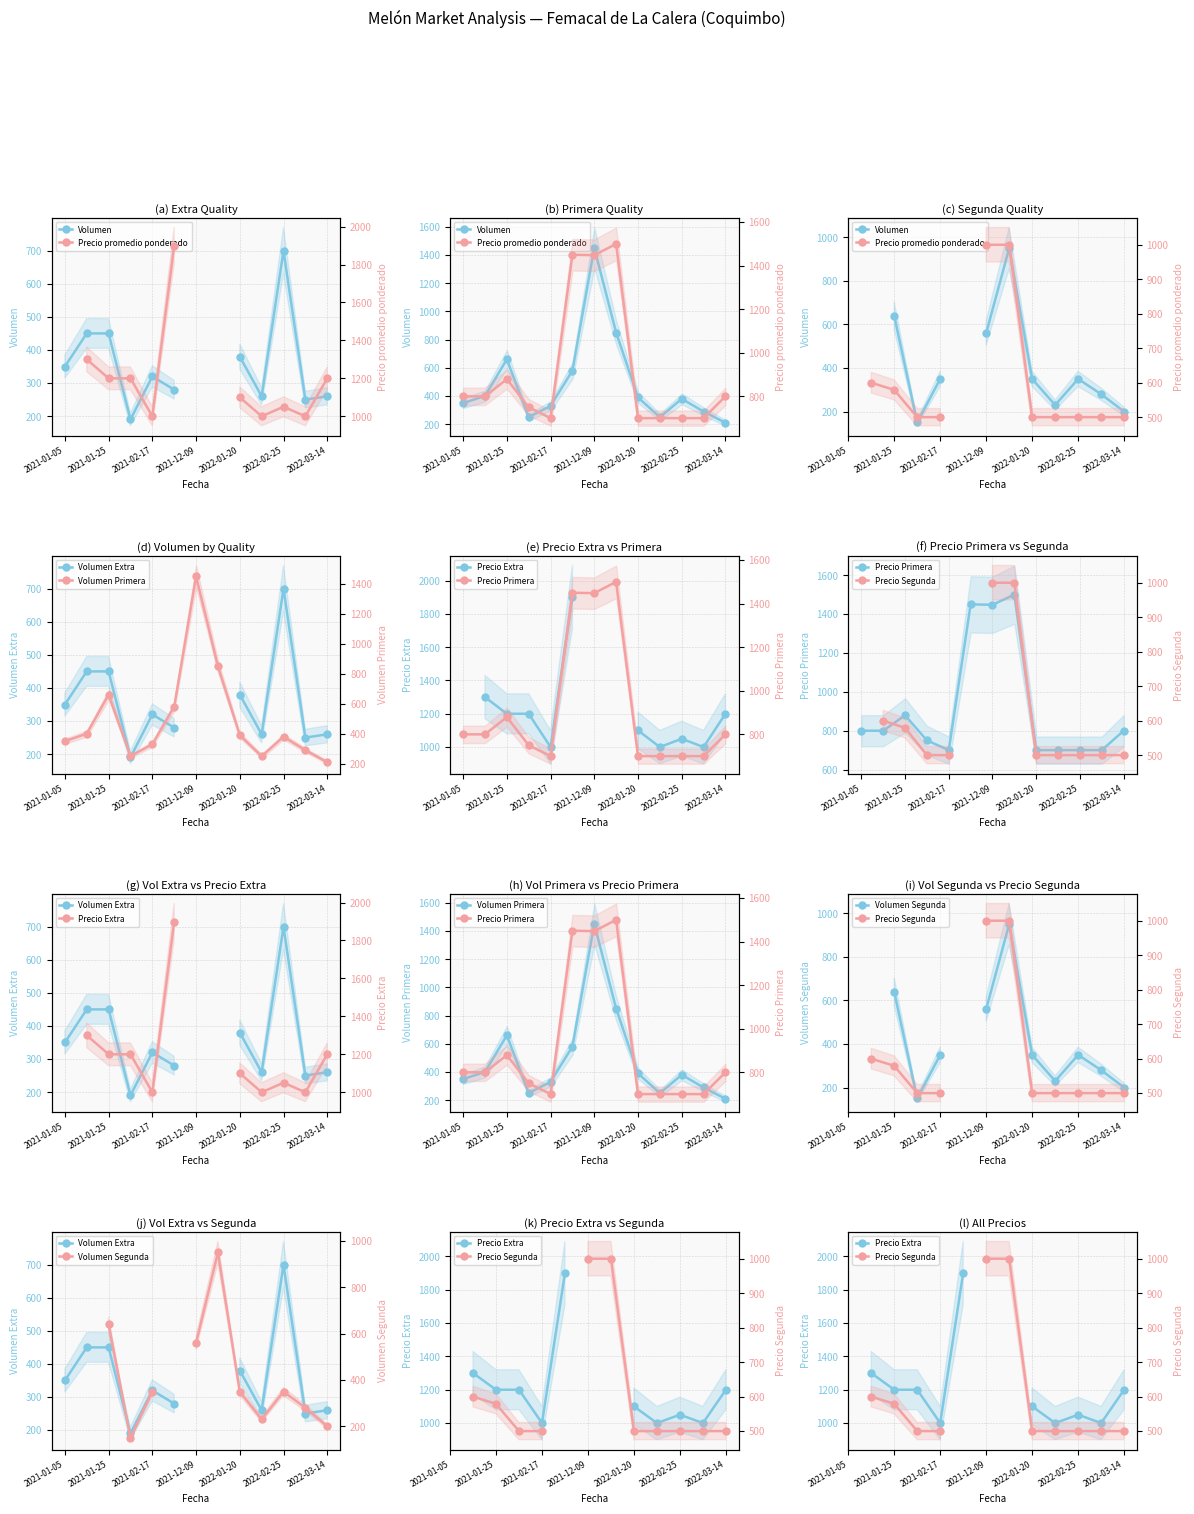

Rank the series at 2021-02-17 from highest to lowest value.

Precio_Primera, Volumen_Primera